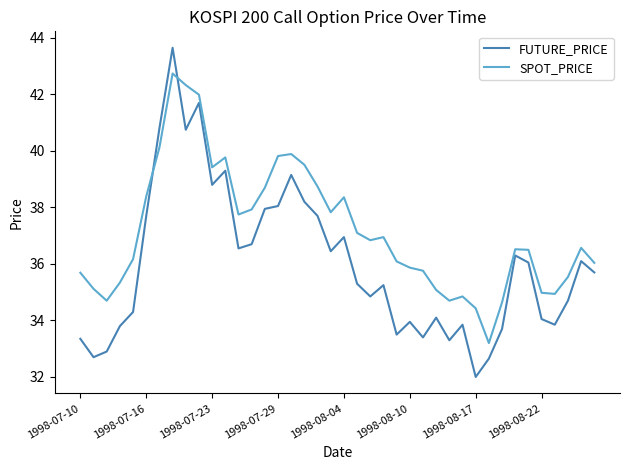

Which series has the largest total across all categories?

SPOT_PRICE